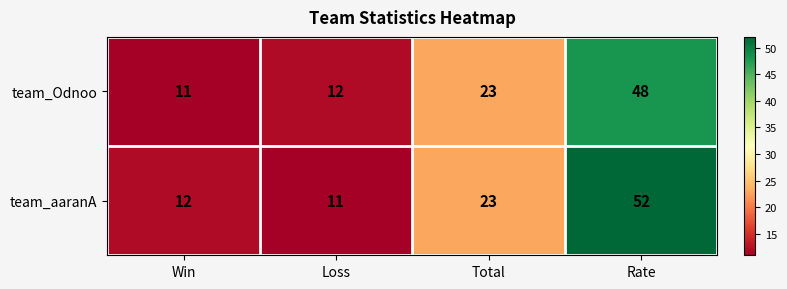

What is the lowest value of the team_Odnoo series?

11